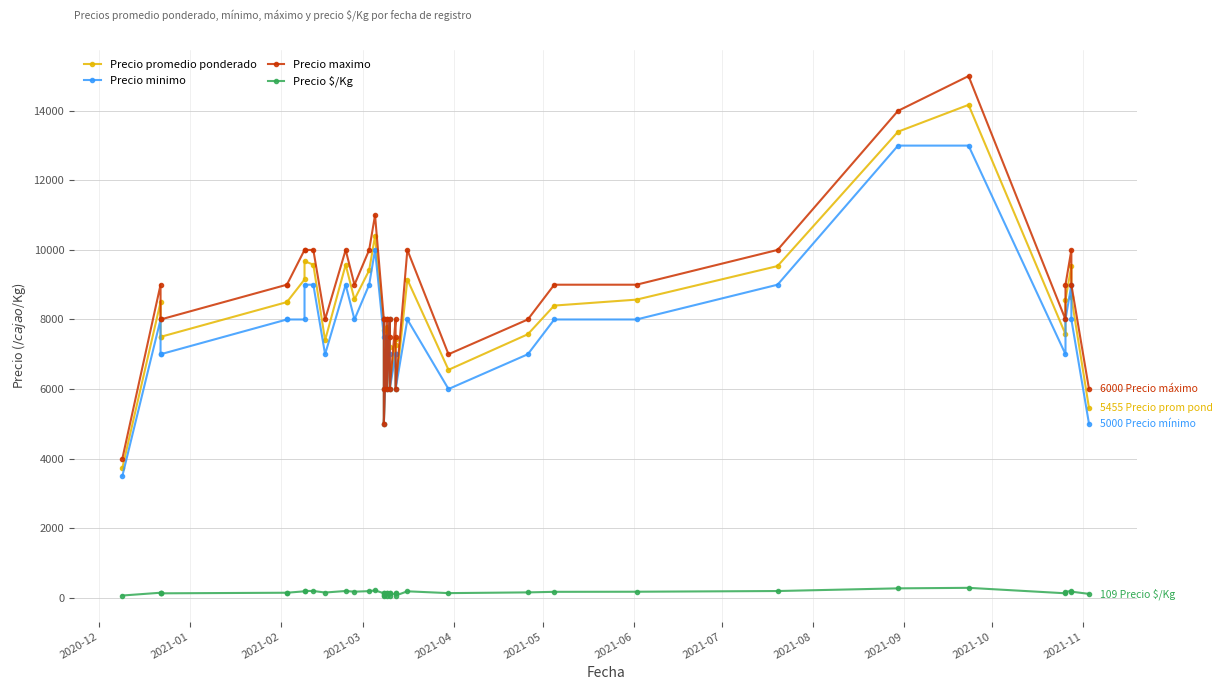

True or false: Precio $/Kg and Precio minimo intersect in this chart.

False